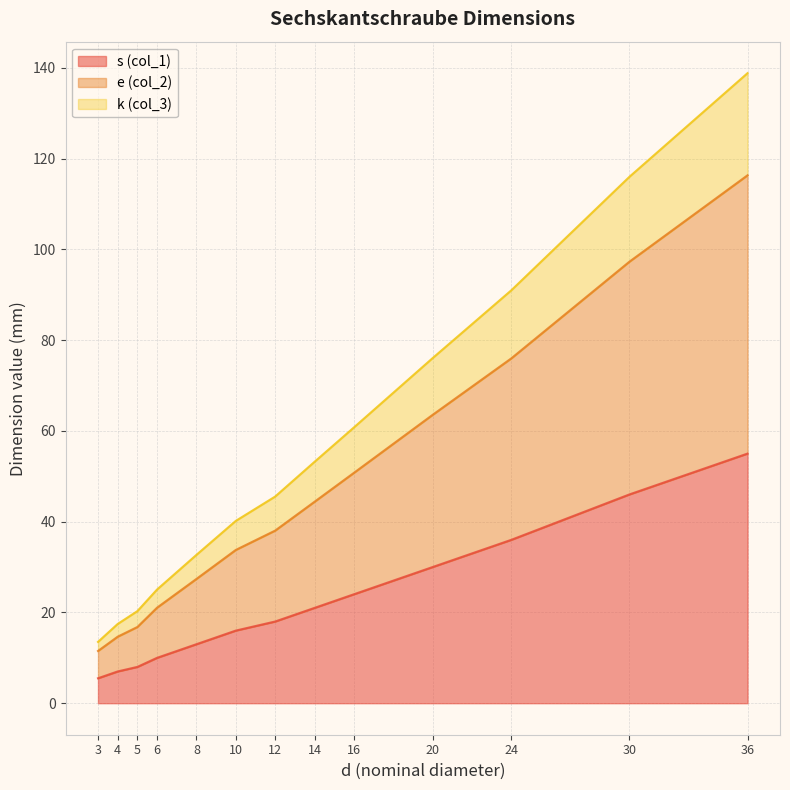

Reading left to right, what are all the values shown in this chart?

s (col_1): 5.5	7.0	8.0	10.0	13.0	16.0	18.0	21.0	24.0	30.0	36.0	46.0	55.0
e (col_2): 11.5	14.7	16.8	21.1	27.4	33.8	38.0	44.4	50.8	63.5	76.0	97.3	116.3
k (col_3): 13.5	17.5	20.3	25.1	32.7	40.2	45.5	53.2	60.8	76.0	91.0	116.0	138.8